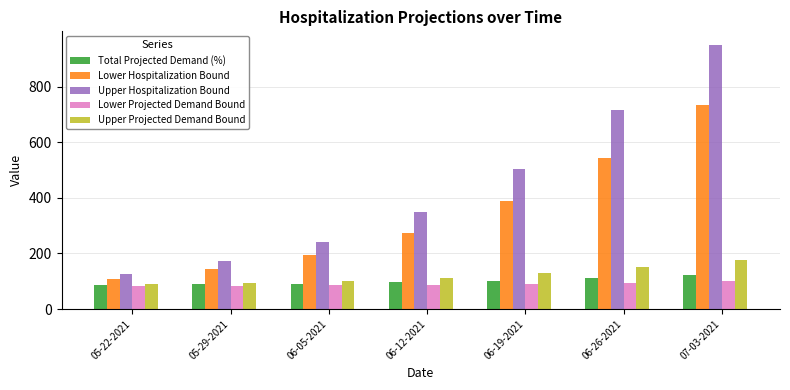

At which category is the sum across all series the highest?

07-03-2021